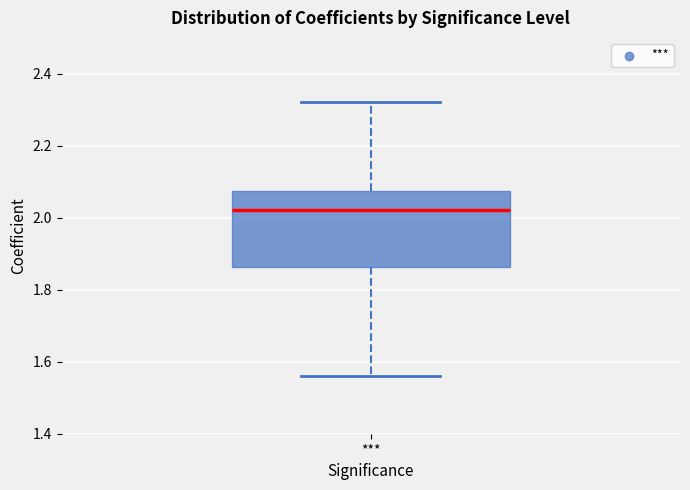

Read this box plot against the y-axis: the position of the median line, the range covered by the box, and the ends of both whiskers. The values are not printed on the chart, so give them approximately, as read against the axis.

median 2.02, box 1.86 to 2.08, whiskers 1.56 to 2.32